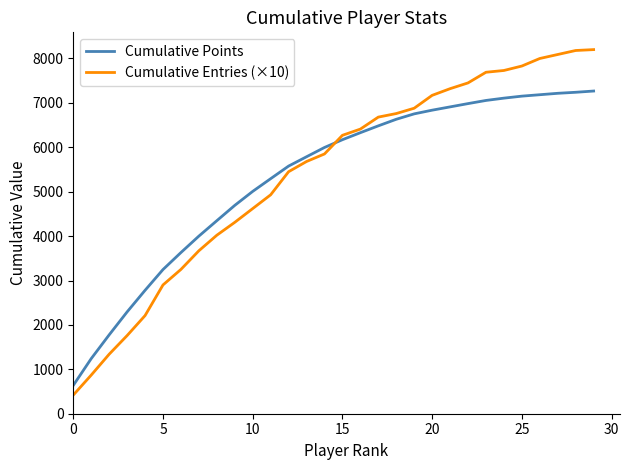

Rank the series by their maximum value, from highest to lowest.

Cumulative Entries (×10), Cumulative Points